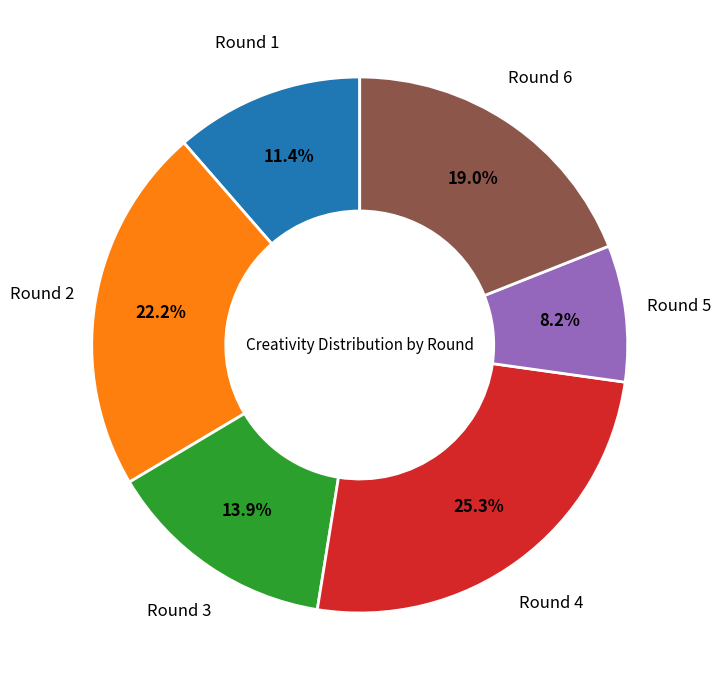

The Round 4 slice represents 25% of the pie. True or false?

True